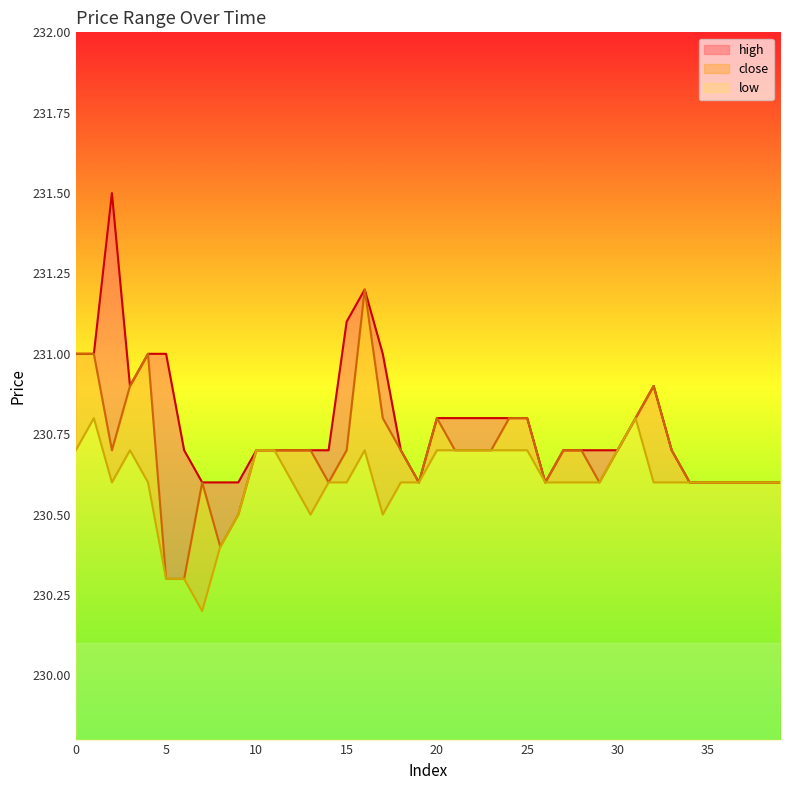

Reading left to right, what are all the values shown in this chart?

high: 0=231.0	1=231.0	2=231.5	3=230.9	4=231.0	5=231.0	6=230.7	7=230.6	8=230.6	9=230.6	10=230.7	11=230.7	12=230.7	13=230.7	14=230.7	15=231.1	16=231.2	17=231.0	18=230.7	19=230.6	20=230.8	21=230.8	22=230.8	23=230.8	24=230.8	25=230.8	26=230.6	27=230.7	28=230.7	29=230.7	30=230.7	31=230.8	32=230.9	33=230.7	34=230.6	35=230.6	36=230.6	37=230.6	38=230.6	39=230.6
close: 0=231.0	1=231.0	2=230.7	3=230.9	4=231.0	5=230.3	6=230.3	7=230.6	8=230.4	9=230.5	10=230.7	11=230.7	12=230.7	13=230.7	14=230.6	15=230.7	16=231.2	17=230.8	18=230.7	19=230.6	20=230.8	21=230.7	22=230.7	23=230.7	24=230.8	25=230.8	26=230.6	27=230.7	28=230.7	29=230.6	30=230.7	31=230.8	32=230.9	33=230.7	34=230.6	35=230.6	36=230.6	37=230.6	38=230.6	39=230.6
low: 0=230.7	1=230.8	2=230.6	3=230.7	4=230.6	5=230.3	6=230.3	7=230.2	8=230.4	9=230.5	10=230.7	11=230.7	12=230.6	13=230.5	14=230.6	15=230.6	16=230.7	17=230.5	18=230.6	19=230.6	20=230.7	21=230.7	22=230.7	23=230.7	24=230.7	25=230.7	26=230.6	27=230.6	28=230.6	29=230.6	30=230.7	31=230.8	32=230.6	33=230.6	34=230.6	35=230.6	36=230.6	37=230.6	38=230.6	39=230.6